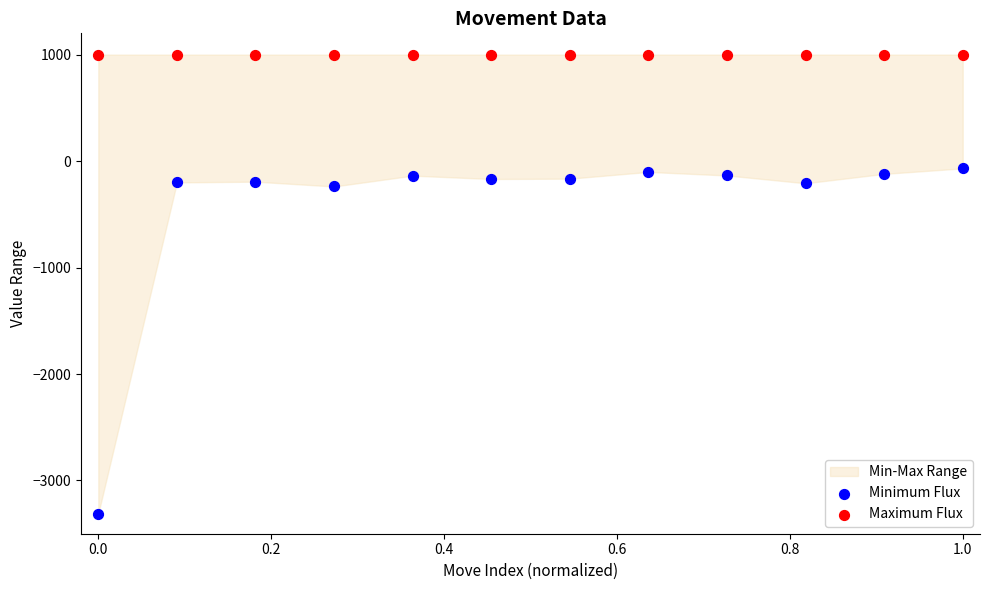

Which series reaches the maximum Y coordinate?

Maximum Flux